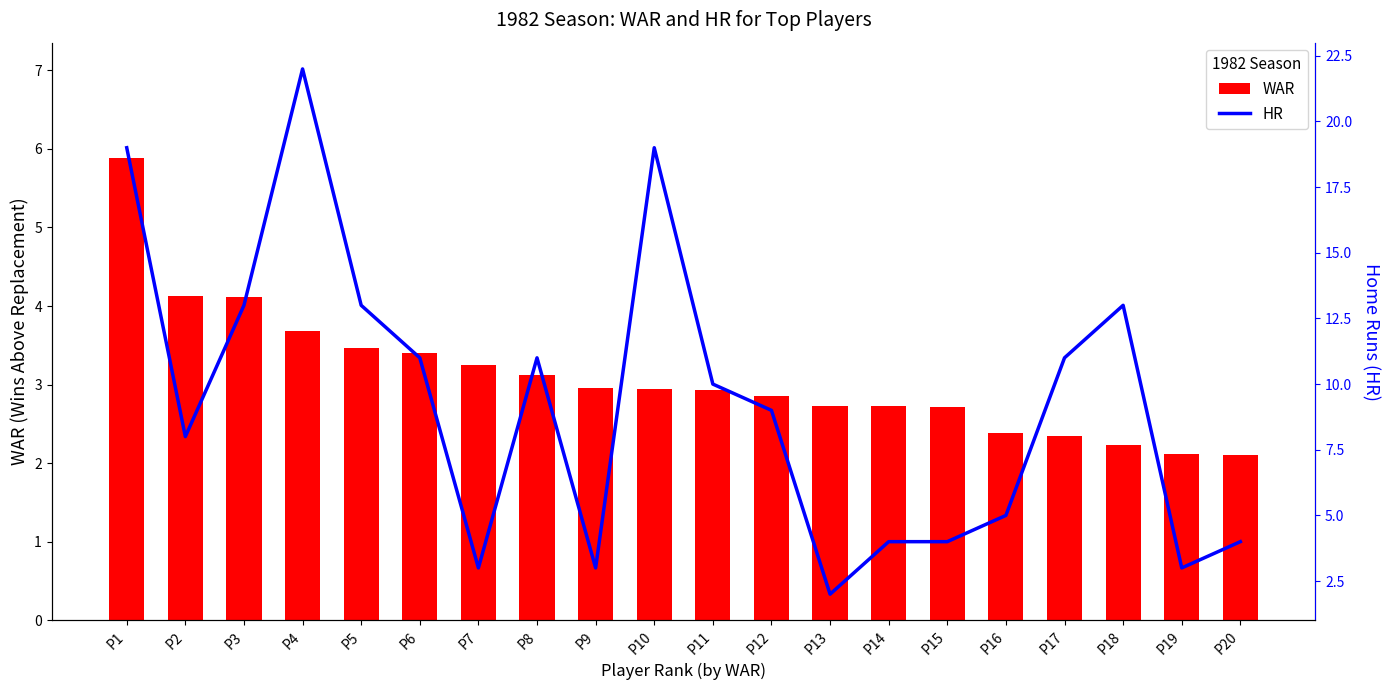

Between P14 and P6, which is larger?

P6